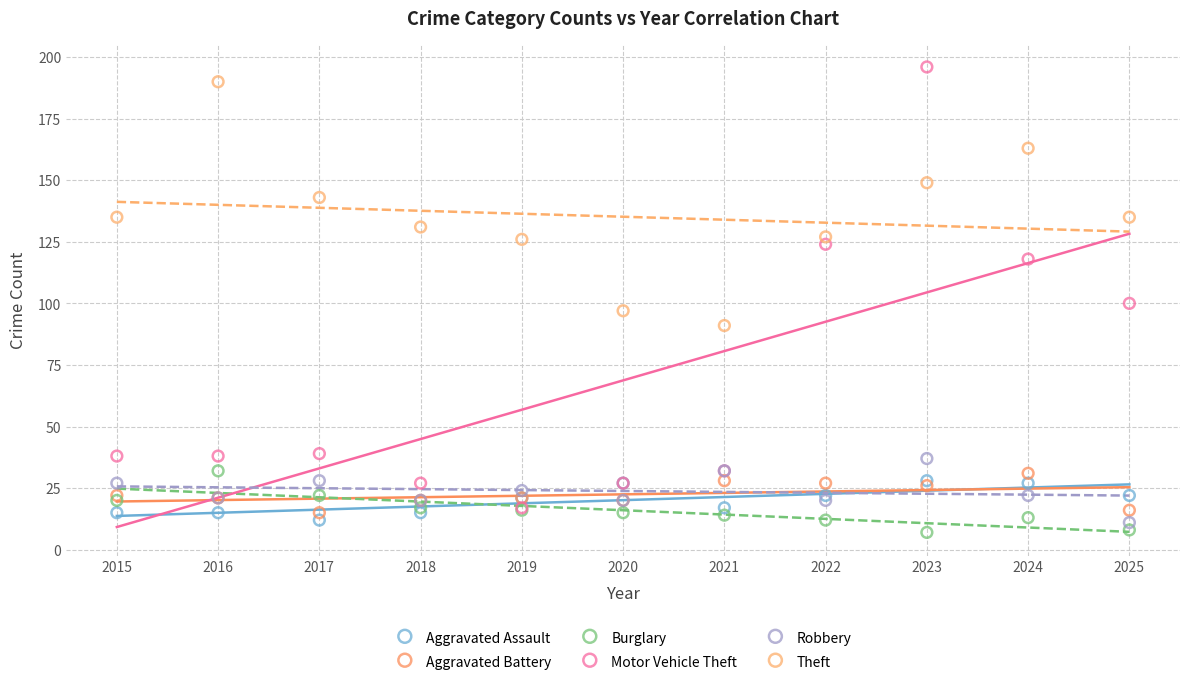

Which series contains the highest Y value?

Motor Vehicle Theft